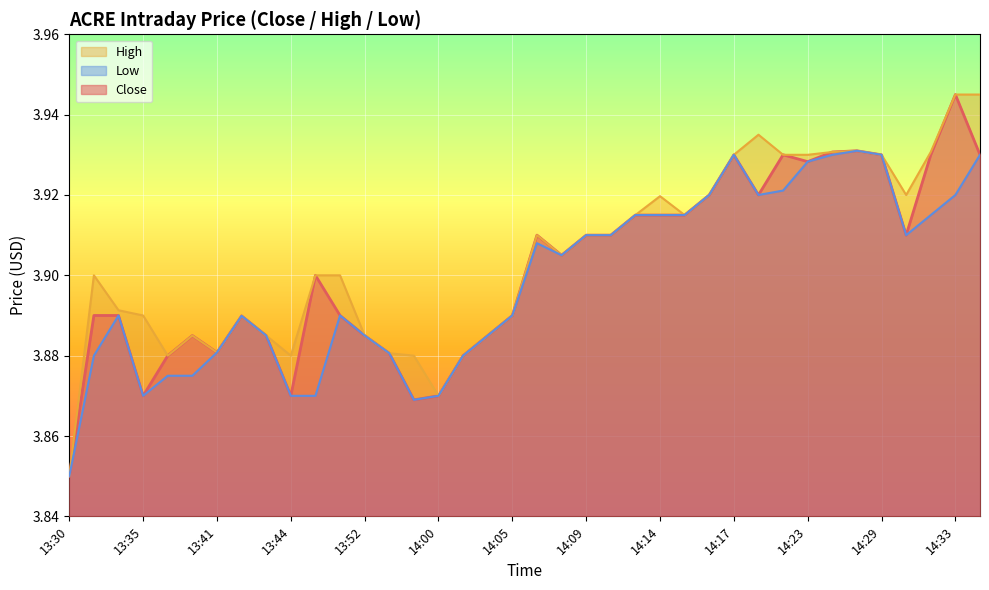

Count the Low values in the range 3 to 4.

38